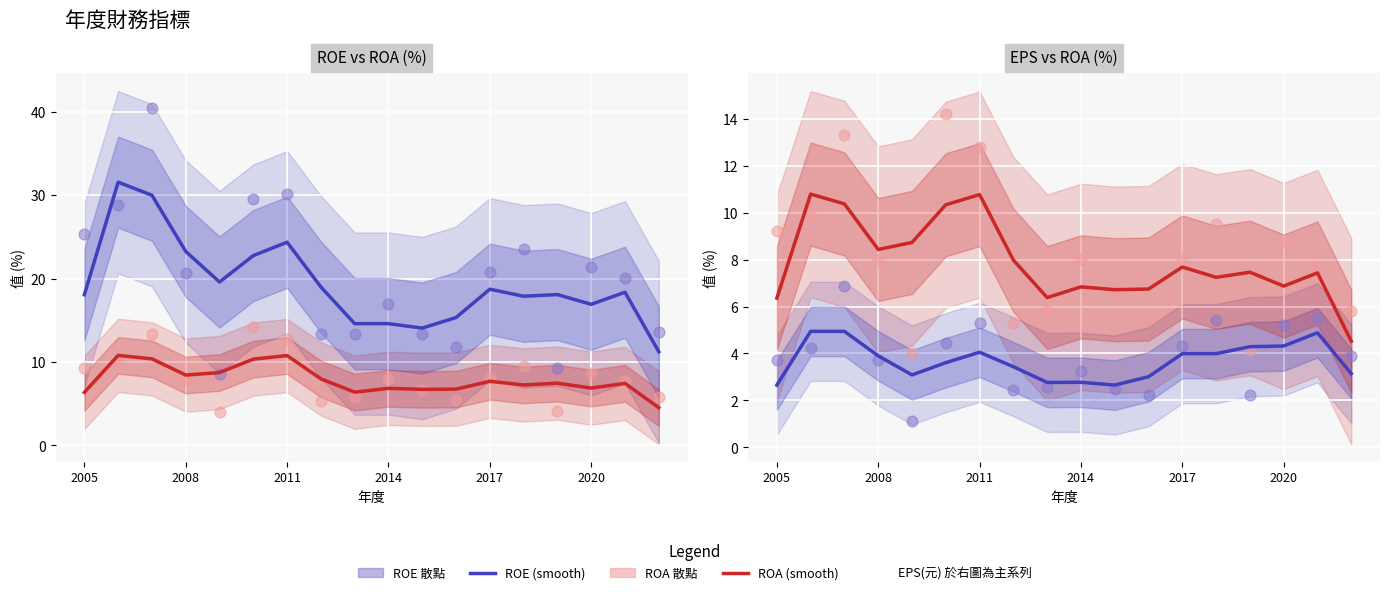

At how many categories does at least one series exceed 35?

1